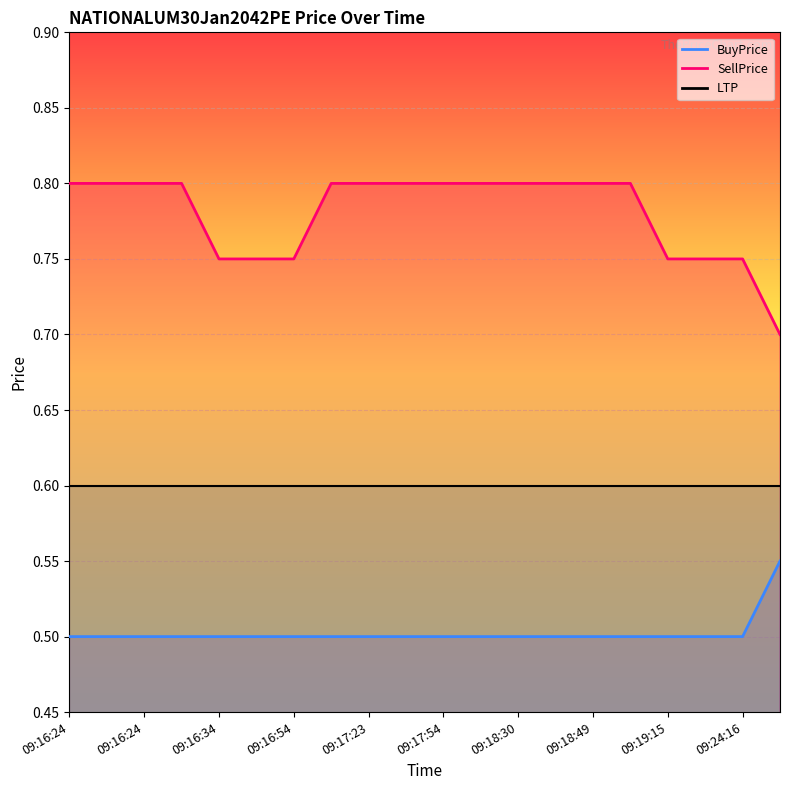

At how many categories does at least one series exceed 0?

20